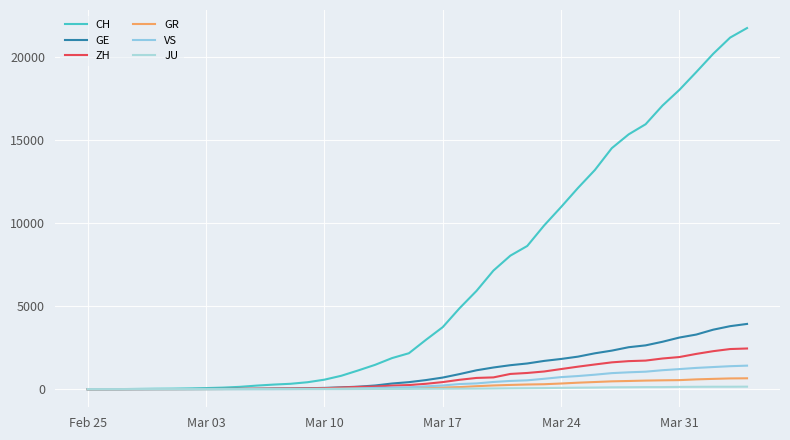

True or false: JU and VS intersect in this chart.

False